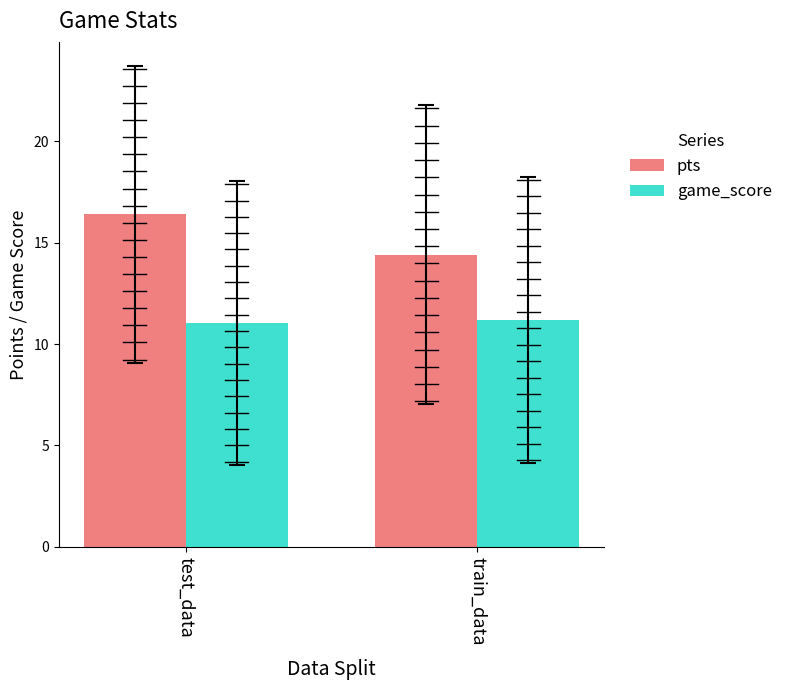

What position from the left is test_data?

1